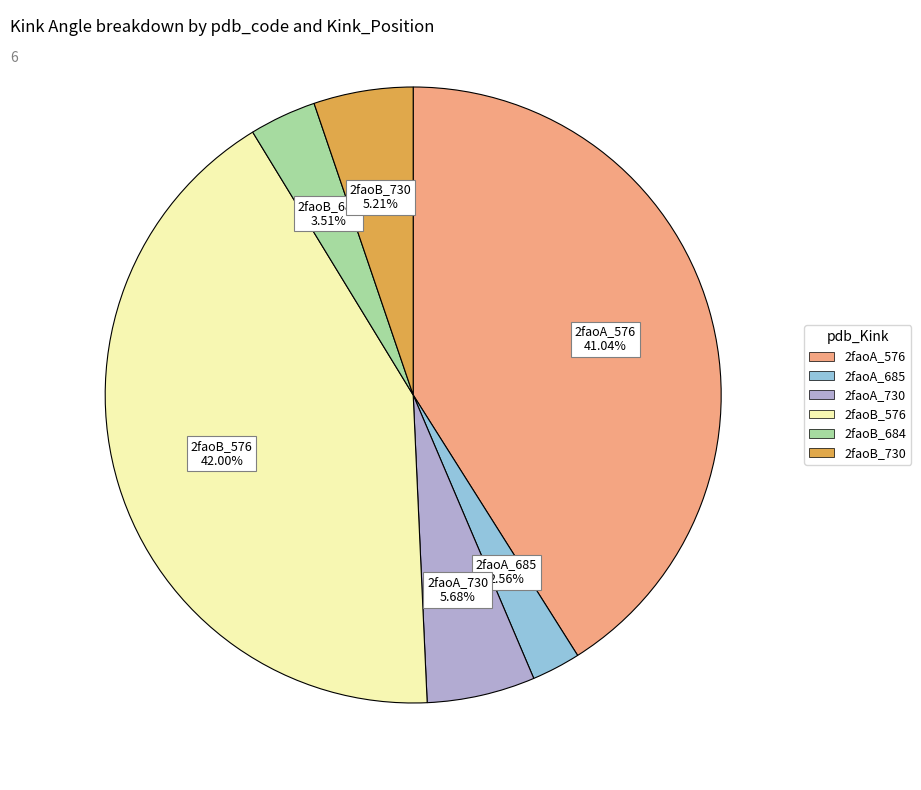

What percentage do 2faoB_576 and 2faoA_730 together represent?

47.7%